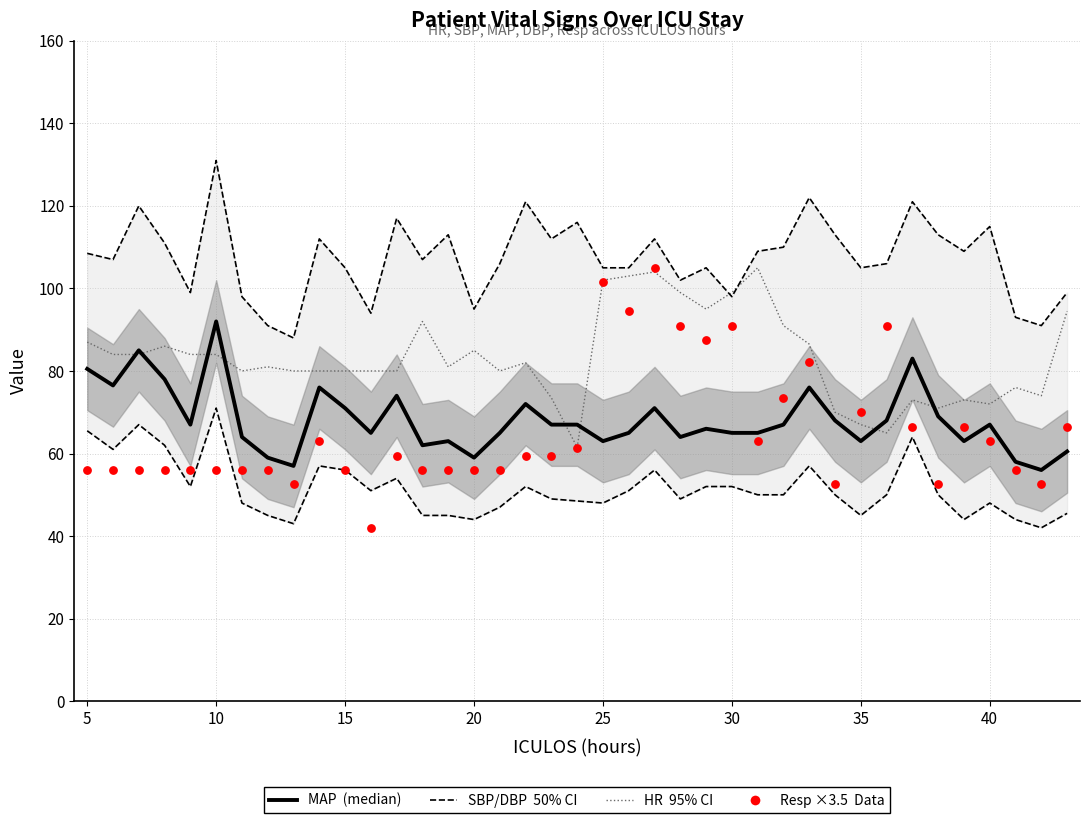

Which series has the largest total across all categories?

SBP (50% CI upper)